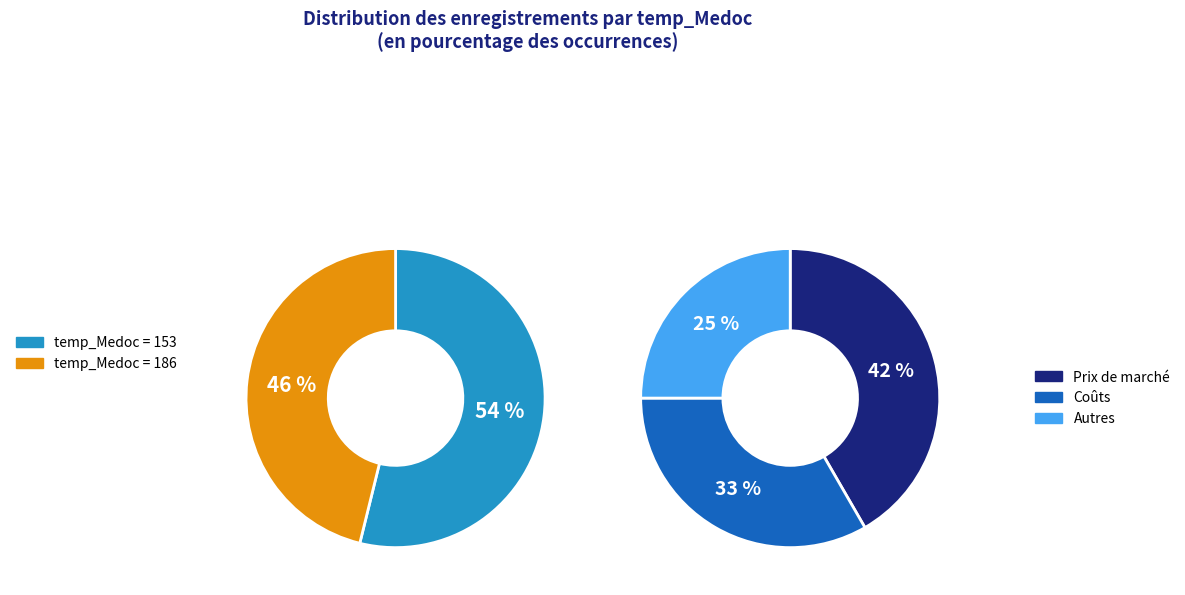

How many segments does this pie chart have?

2